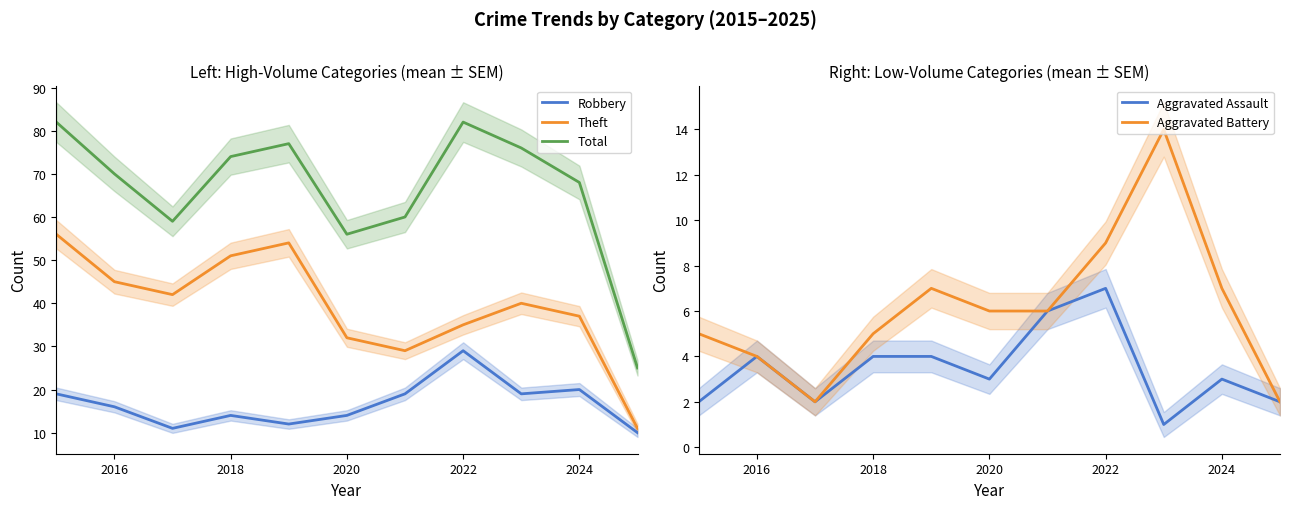

Which series has the largest total across all categories?

Total